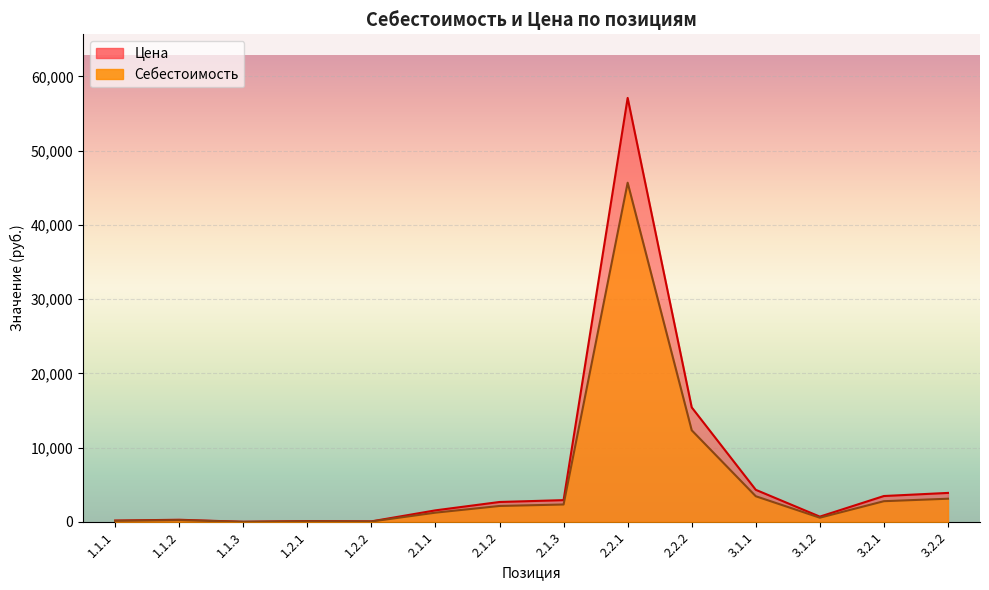

What is the approximate value of Себестоимость at 2.2.2?

12340.2